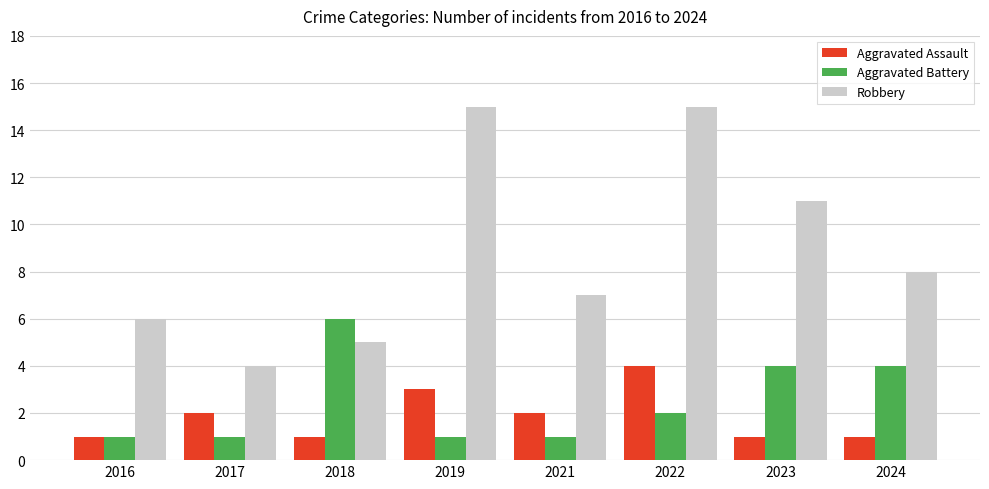

At 2019, list the series in order from largest to smallest.

Robbery, Aggravated Assault, Aggravated Battery